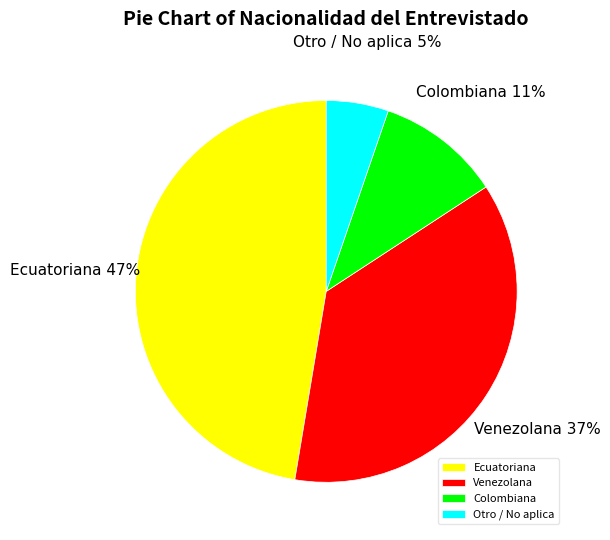

How many slices are in this pie chart?

4